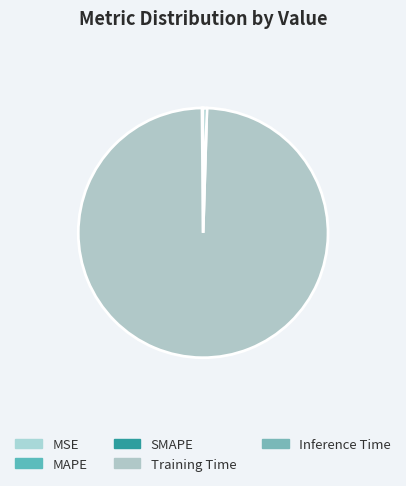

Which category has the smallest portion of the pie?

MSE